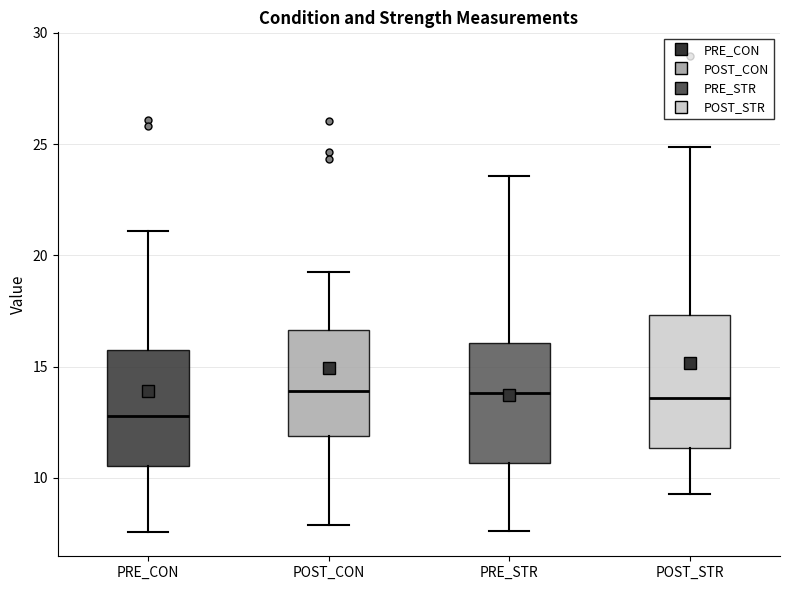

Which box is the tallest, from its lower edge to its upper edge?

POST_STR